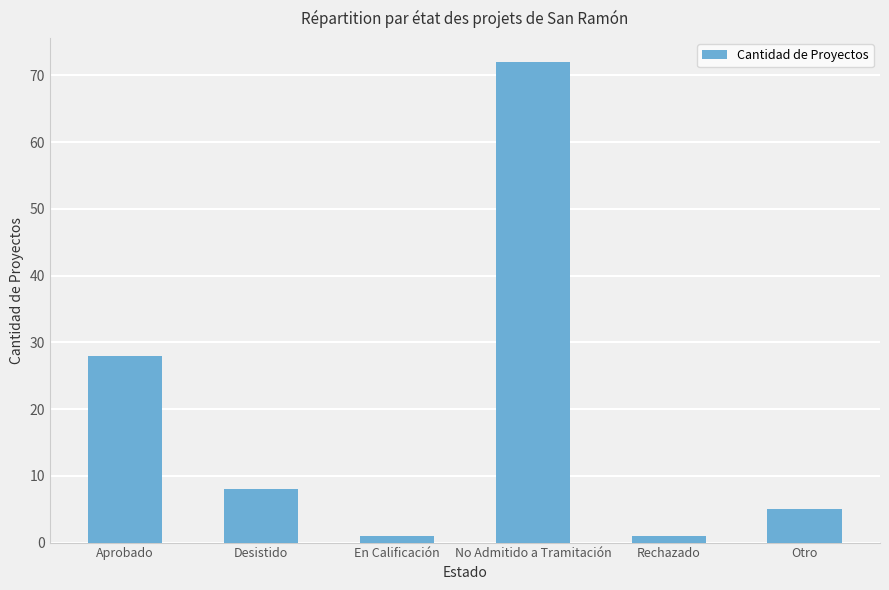

Reading left to right, extract all data points from this chart.

Aprobado=28	Desistido=8	En Calificación=1	No Admitido a Tramitación=72	Rechazado=1	Otro=5